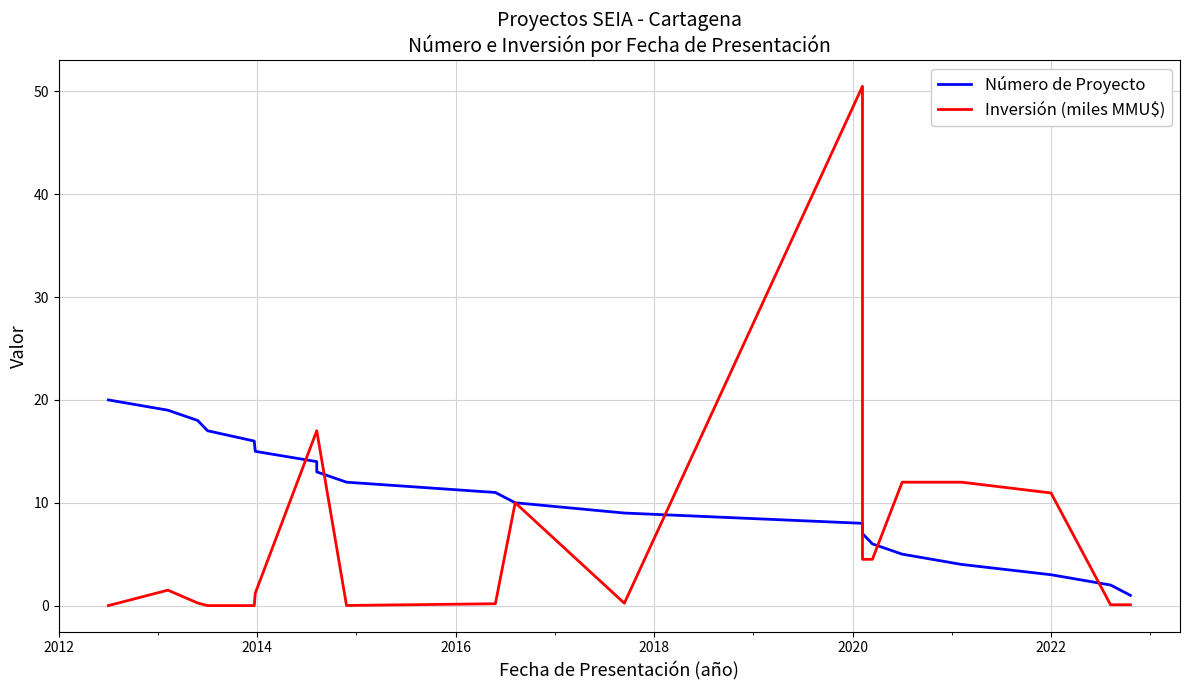

Rank the series by their average value, from lowest to highest.

Inversión (miles MMU$), Número de Proyecto